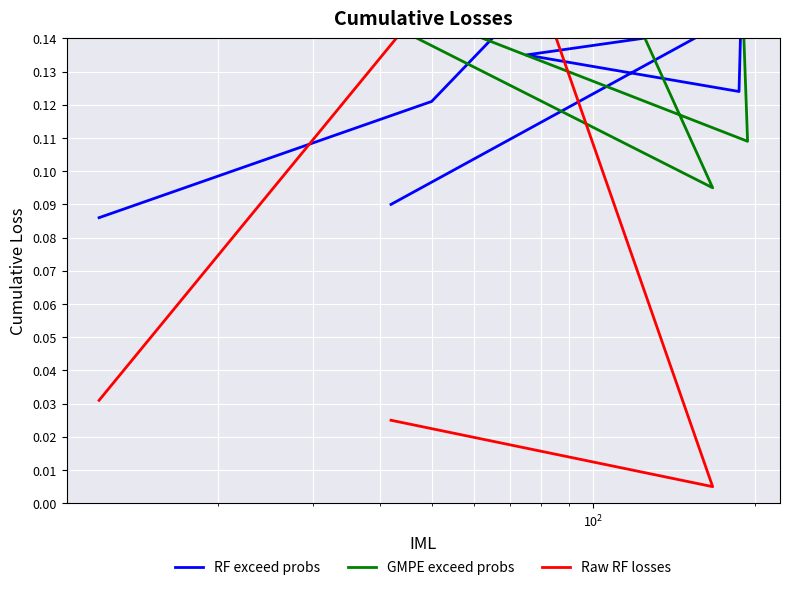

Which series has the largest total across all categories?

GMPE exceed probs